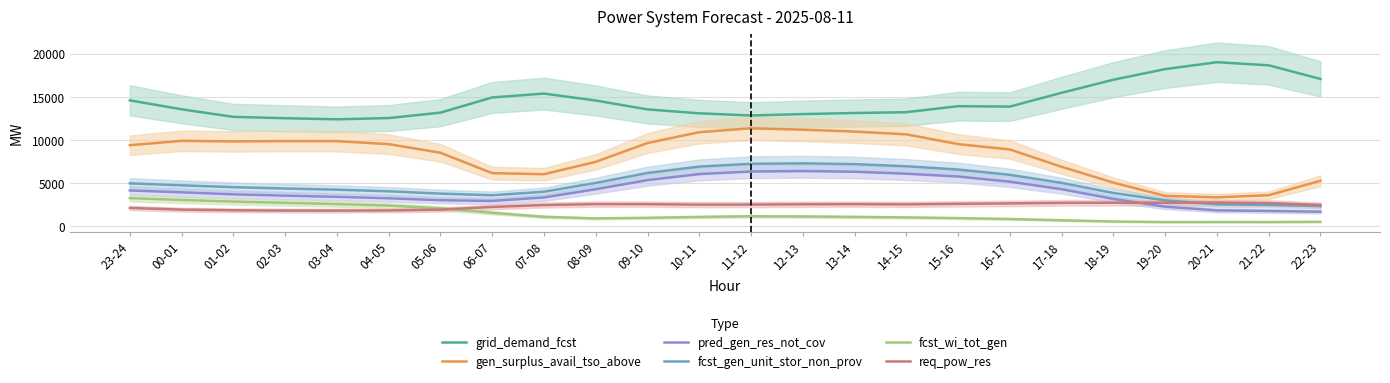

What are all the series names shown in the legend?

grid_demand_fcst, gen_surplus_avail_tso_above, pred_gen_res_not_cov, fcst_gen_unit_stor_non_prov, fcst_wi_tot_gen, req_pow_res